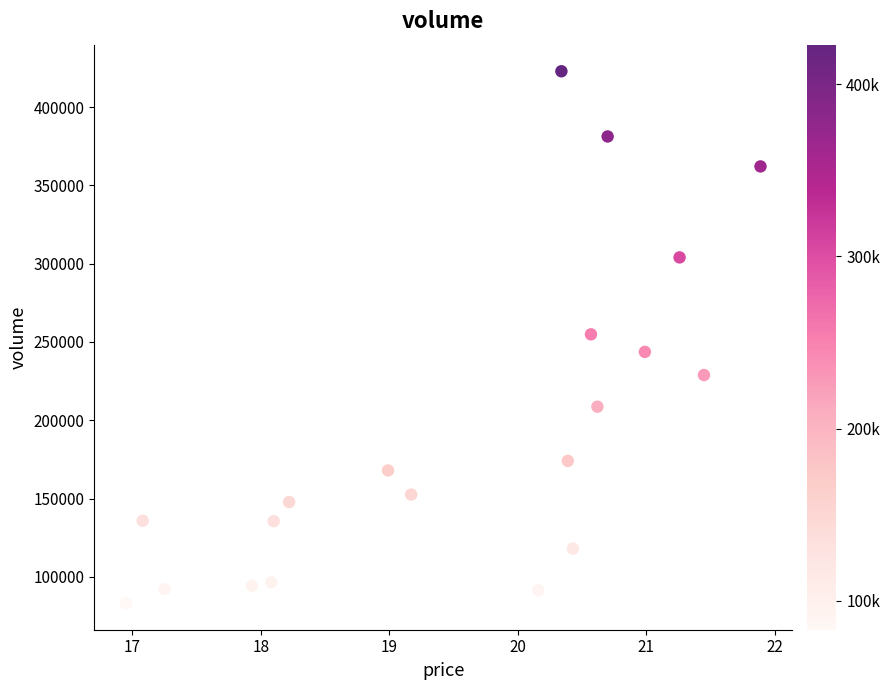

What is the range of Y values (max minus min)?

339545